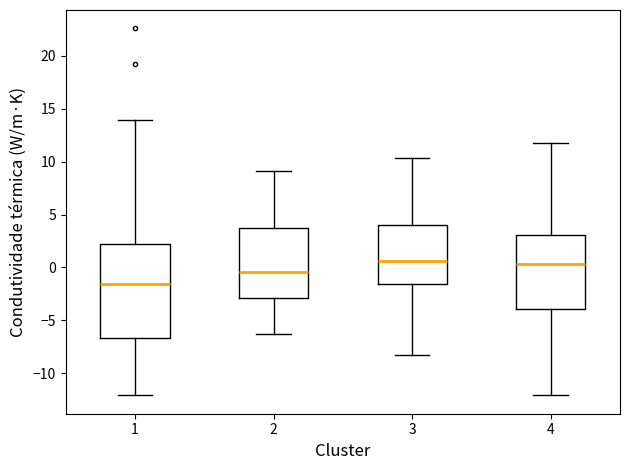

Which box is the tallest, from its lower edge to its upper edge?

1